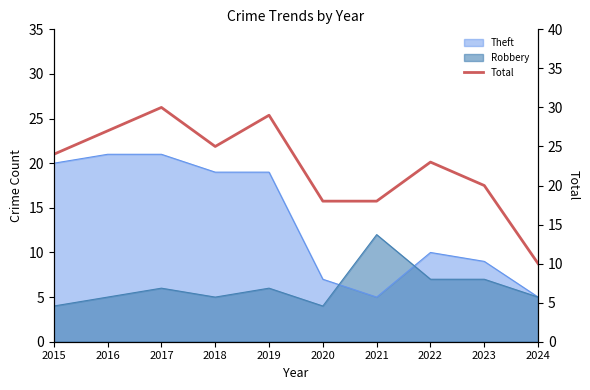

The chart shows a value of 10 at 2024. True or false?

True